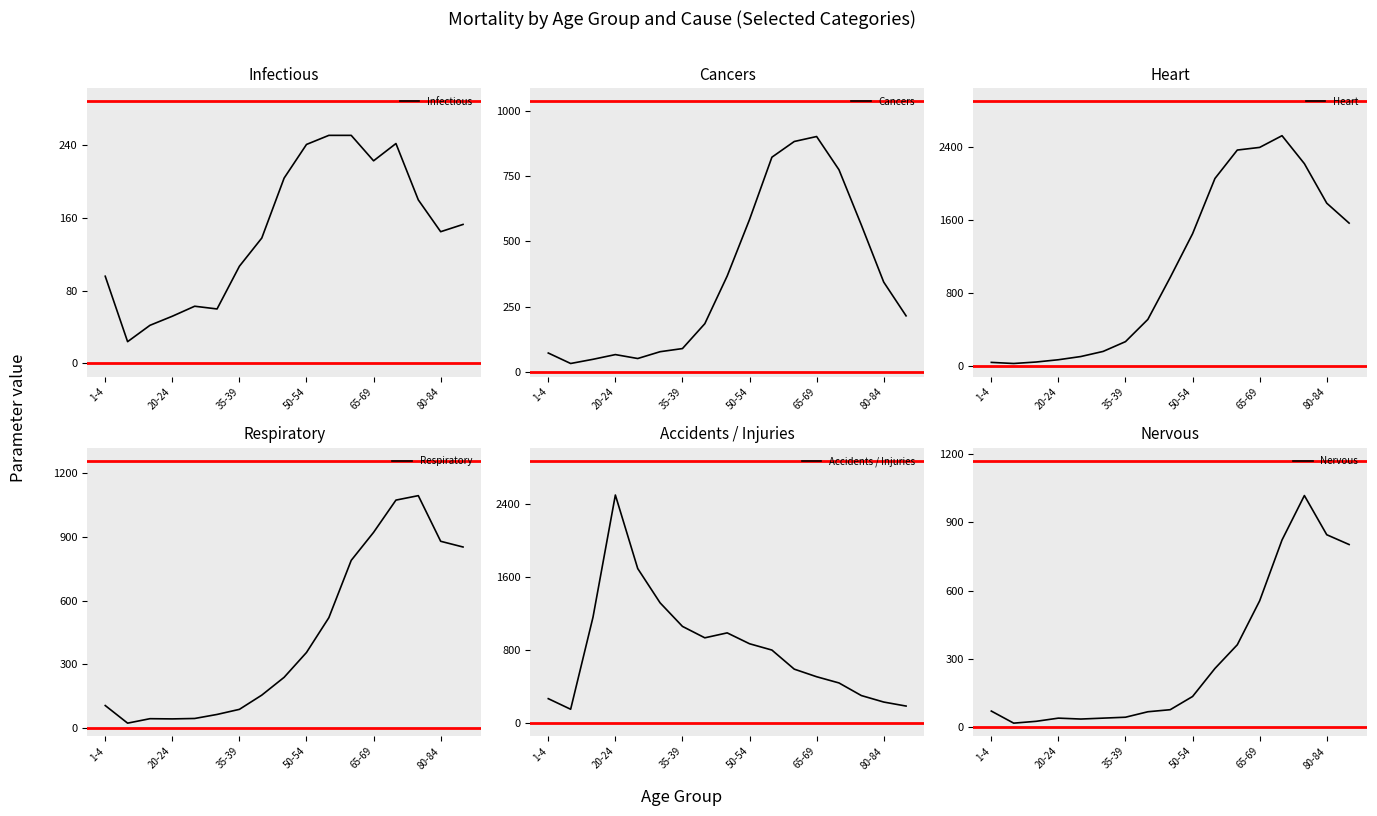

Rank the series by their maximum value, from lowest to highest.

Infectious, Cancers, Nervous, Respiratory, Accidents / Injuries, Heart